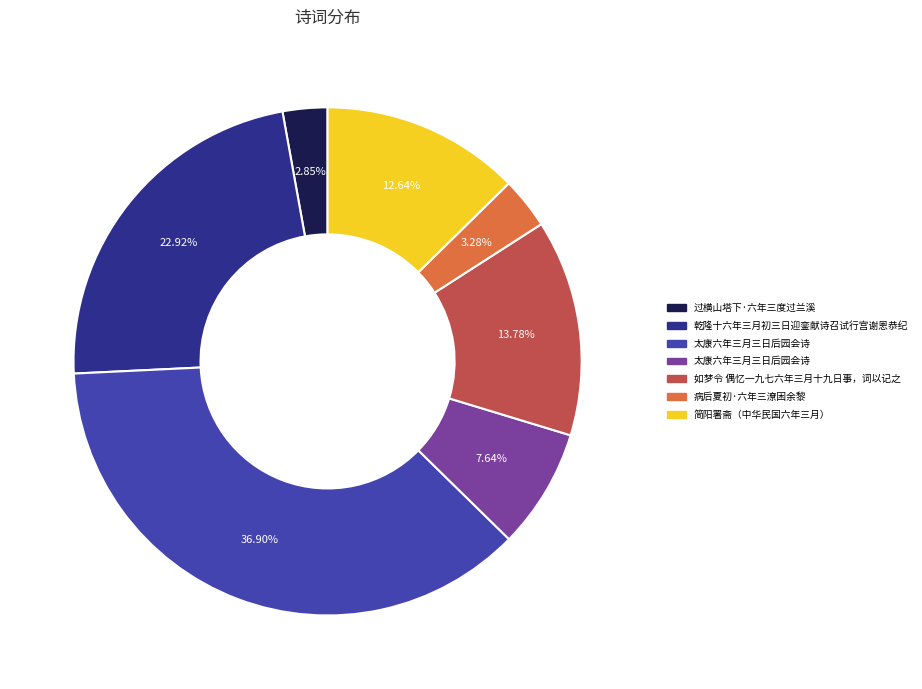

Is there any slice that represents more than half of the pie?

No